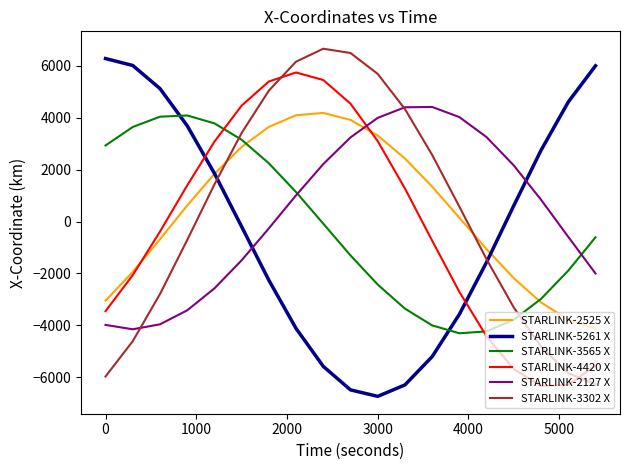

True or false: STARLINK-5261 X and STARLINK-2127 X intersect in this chart.

True